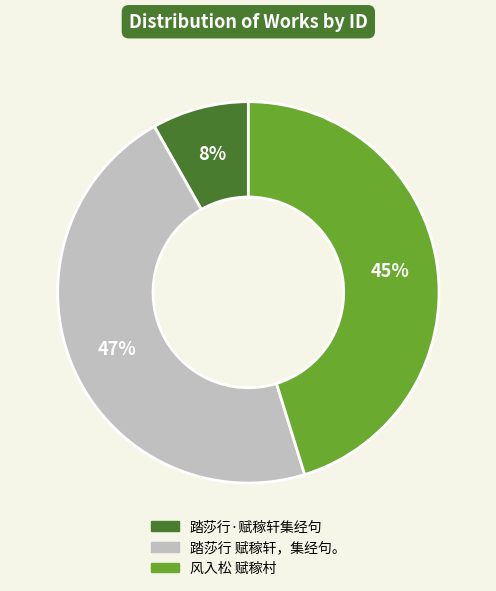

To the nearest percent, what is the combined percentage of 风入松 赋稼村 and 踏莎行·赋稼轩集经句?

53%